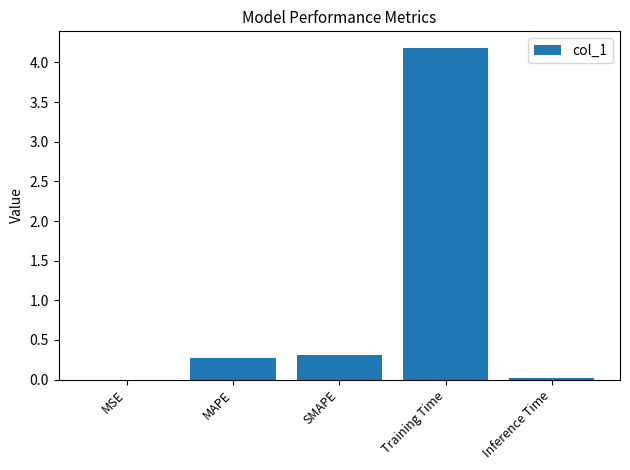

At which category does the chart reach its peak across all series?

Training Time